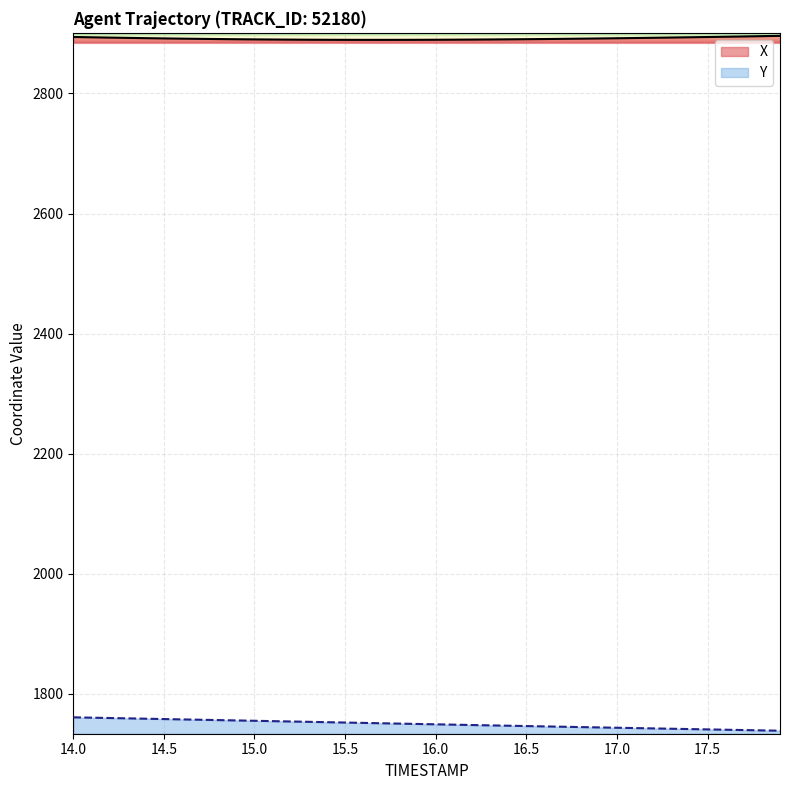

Which series has the largest total across all categories?

X